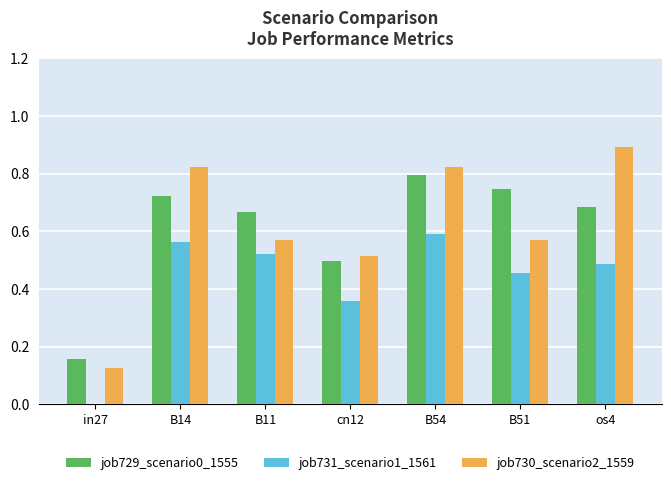

How many values in job731_scenario1_1561 are above zero?

6